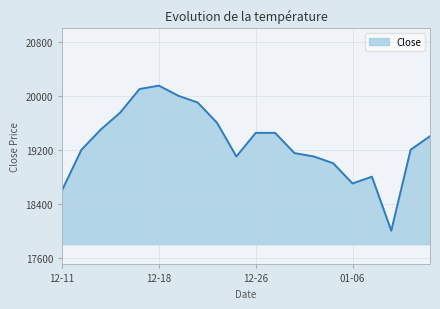

What is the difference between the maximum and minimum values?

2150